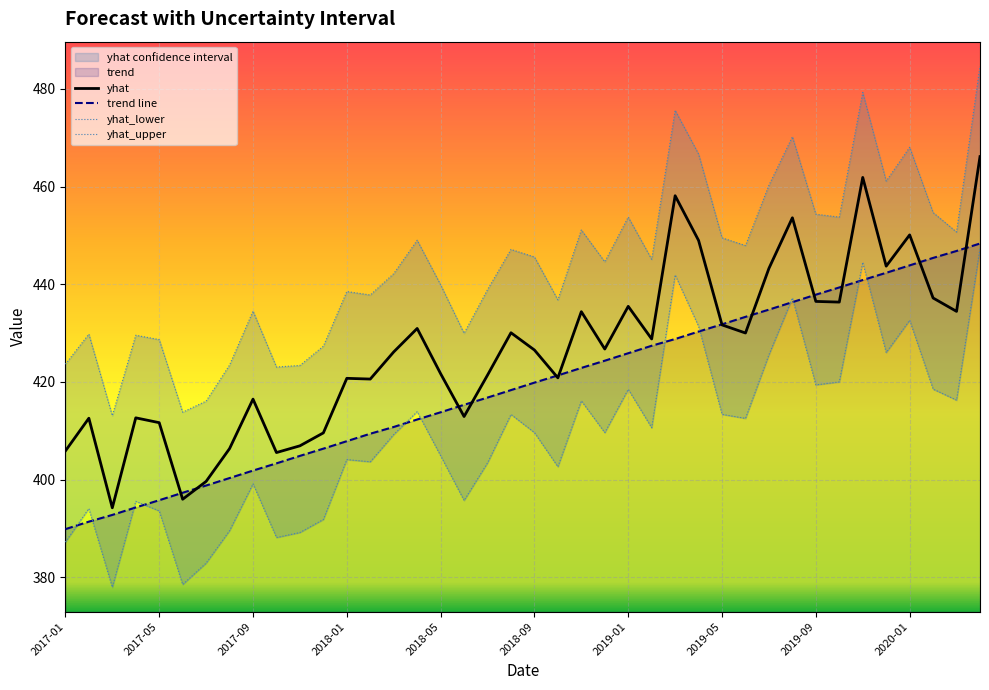

What is the highest value of the yhat series?

466.1